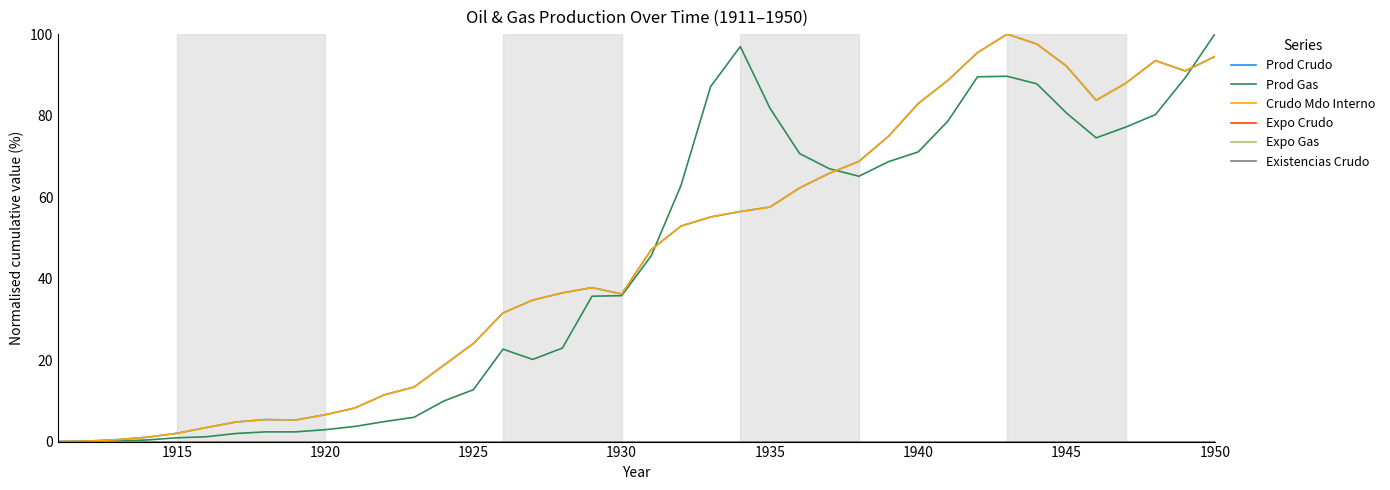

True or false: Existencias Crudo has more than 2 points higher than both neighbors.

False